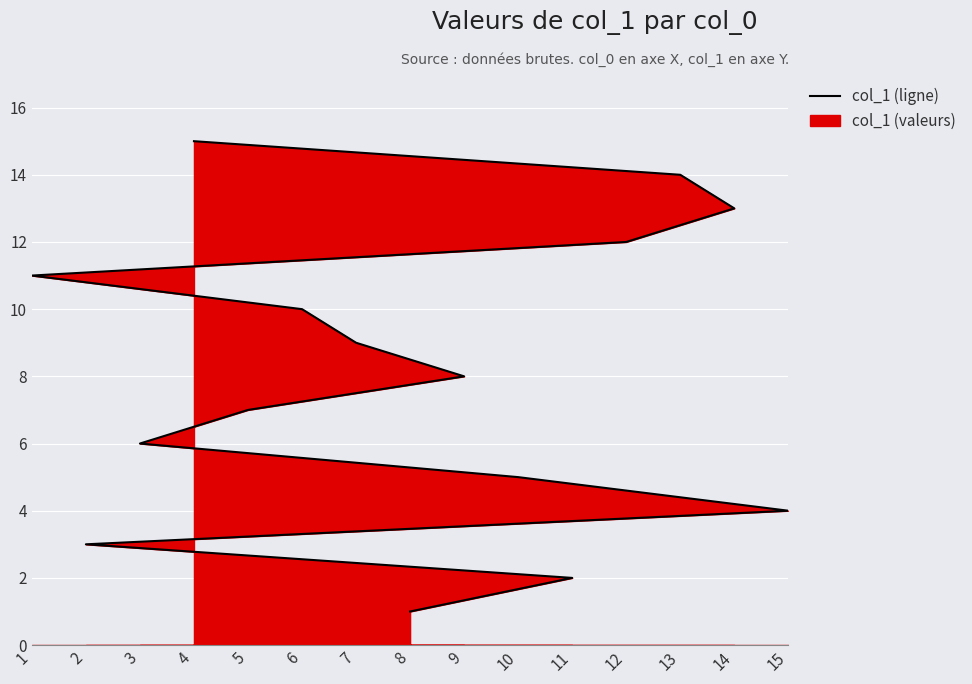

What is the change in value from 15 to 9?

+4